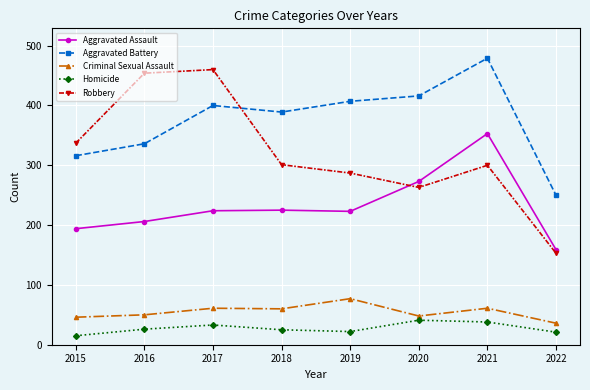

Is this an area chart (filled region under the line)?

No